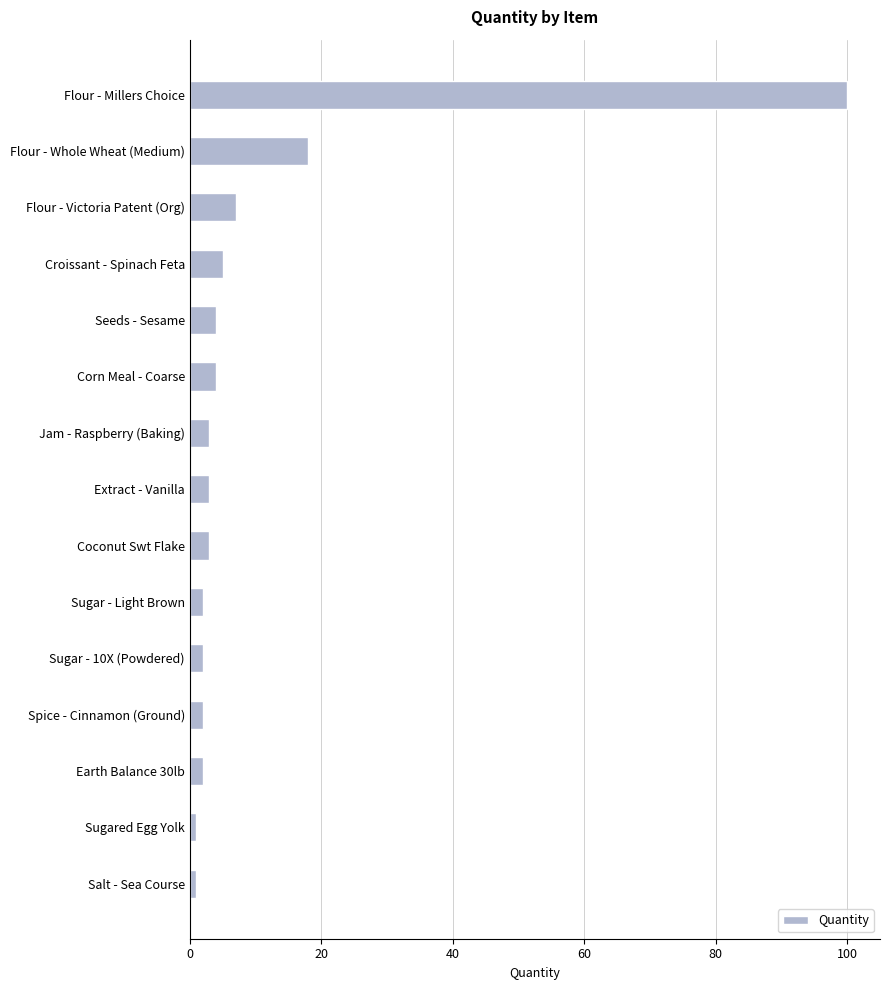

What is the greatest value displayed?

100